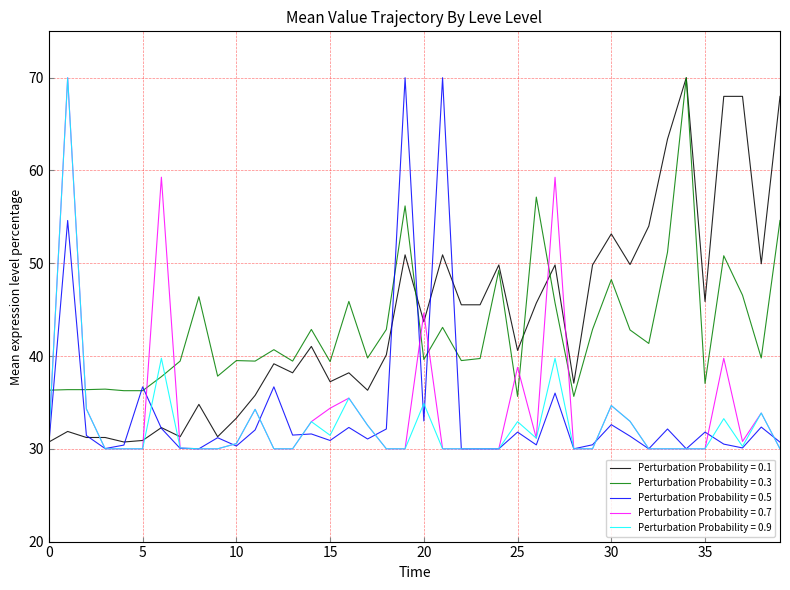

What is the minimum value shown in the chart?

30.0